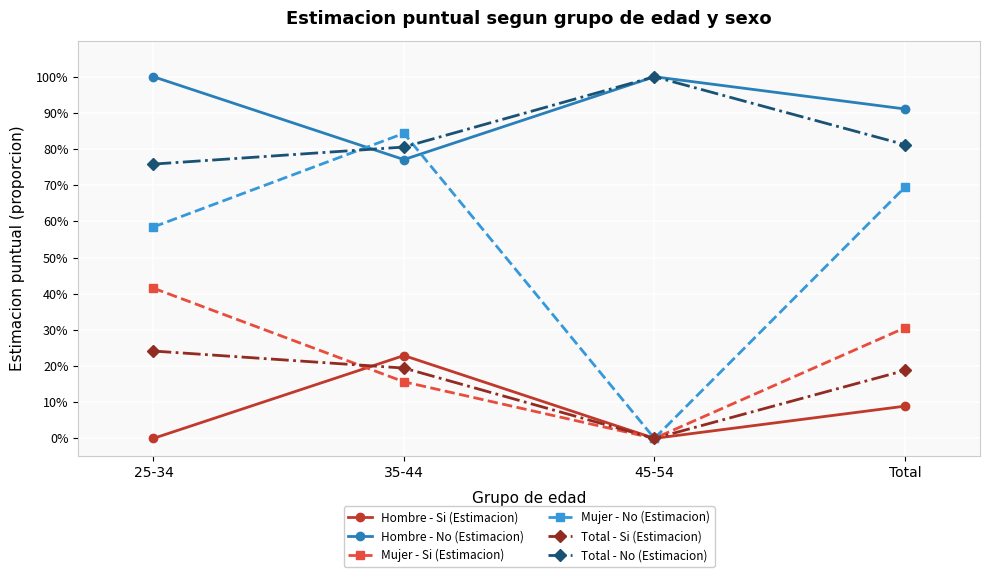

At which label is Hombre - Si (Estimacion) closest to 0?

25-34